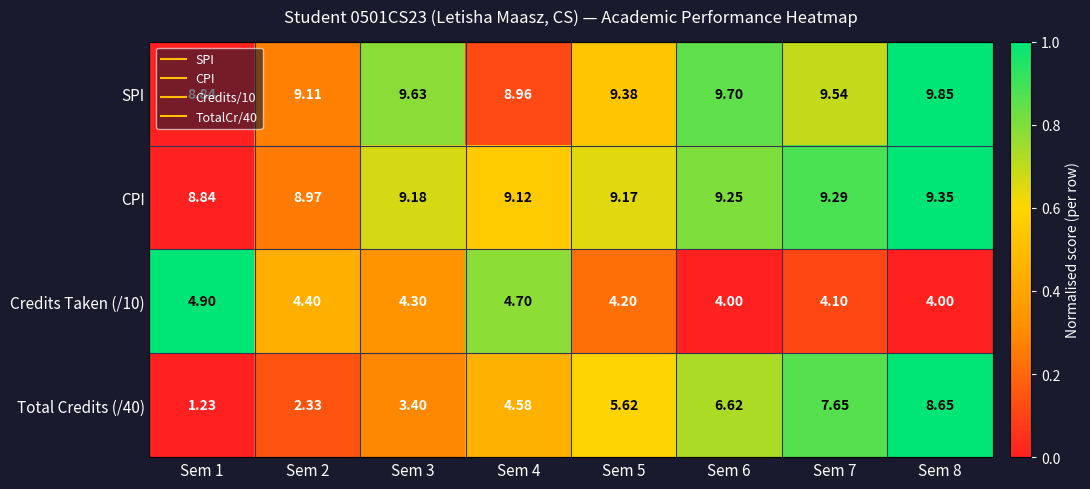

Which series has the largest total across all categories?

SPI